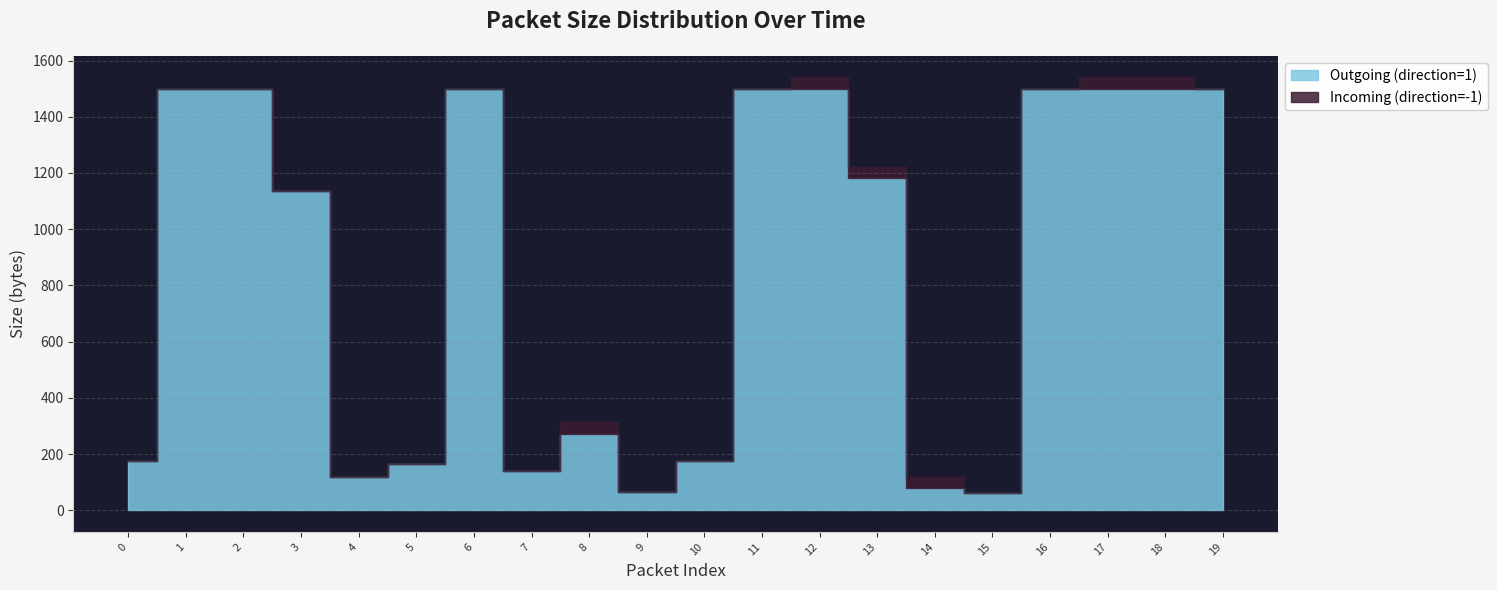

How many lines are shown in the chart?

2